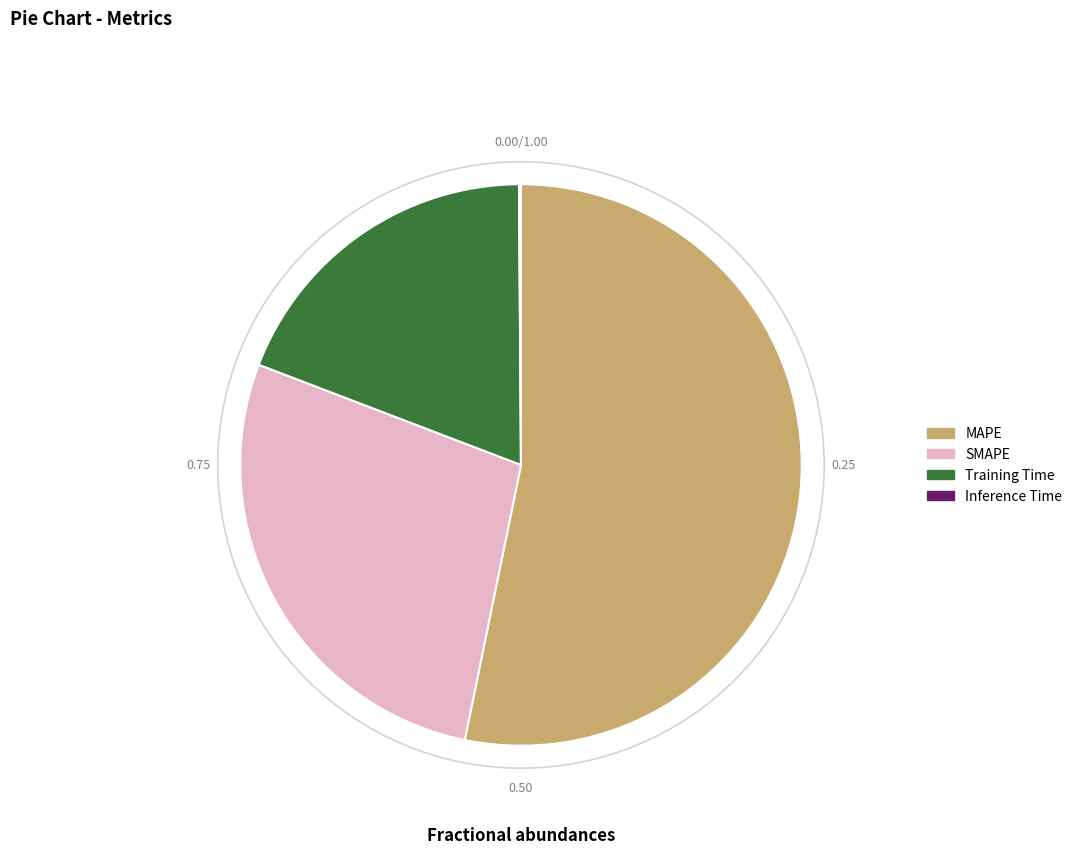

Between SMAPE and Training Time, which is larger?

SMAPE